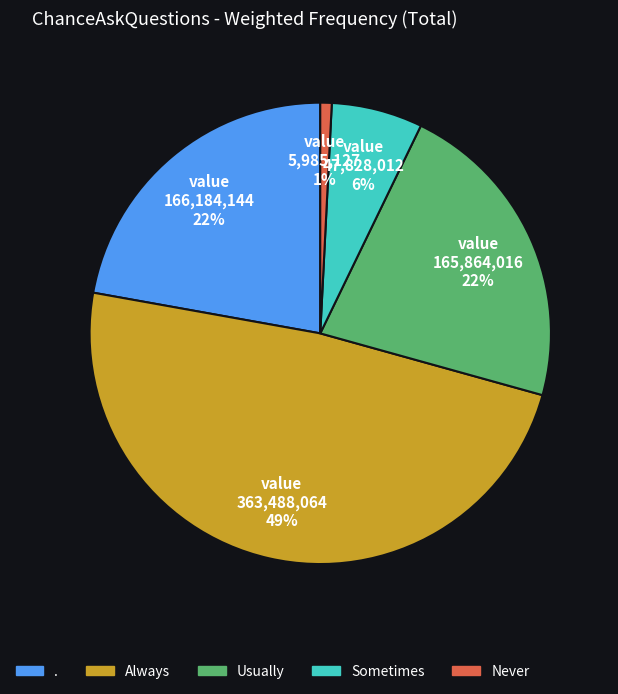

What percentage is the Usually slice, to the nearest percent?

22%